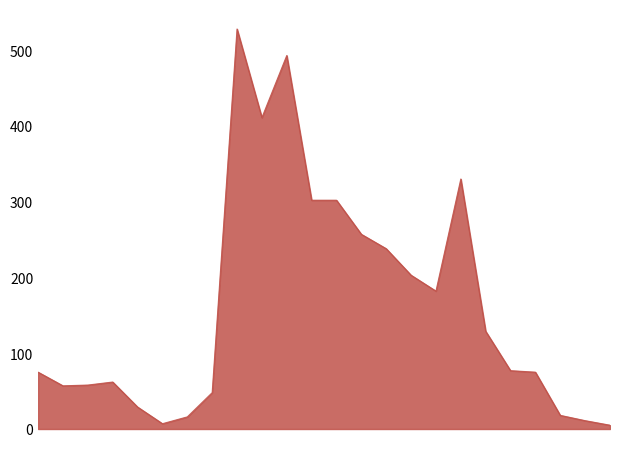

What is the difference between the maximum and minimum values?

523